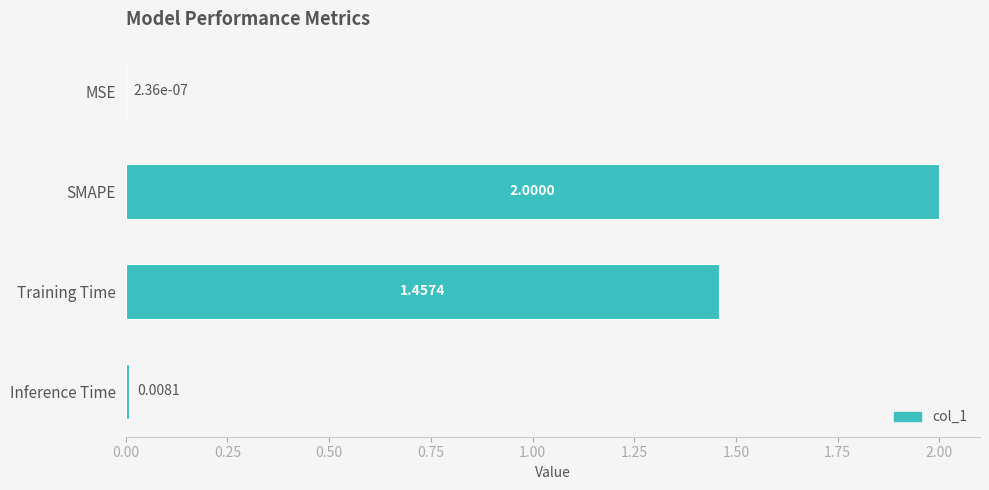

Are the bars horizontal?

Yes